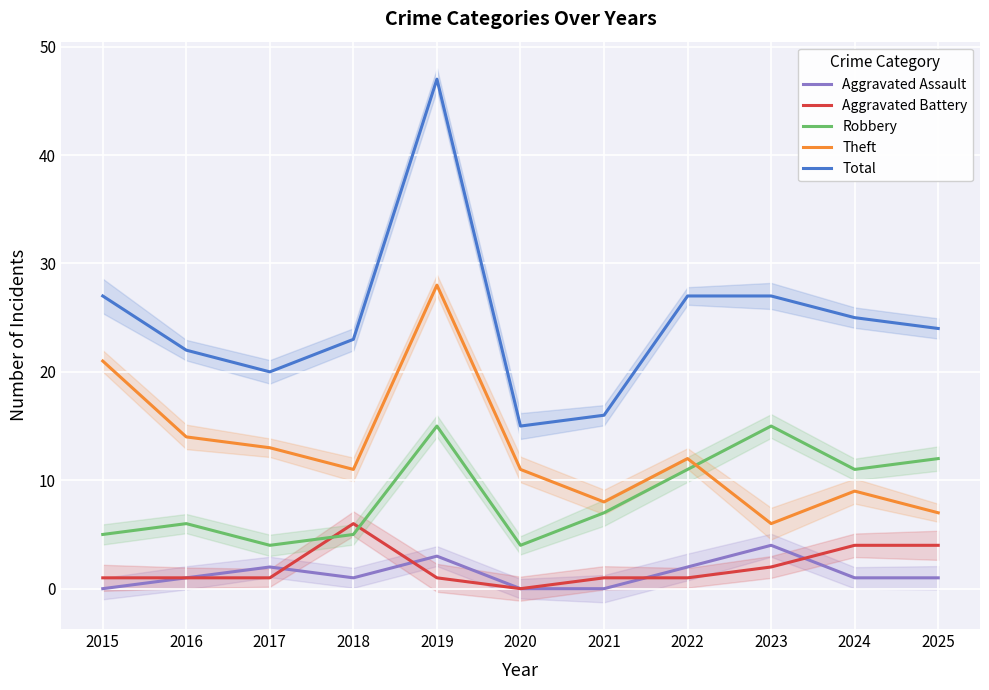

True or false: Aggravated Assault and Theft cross at least once.

False